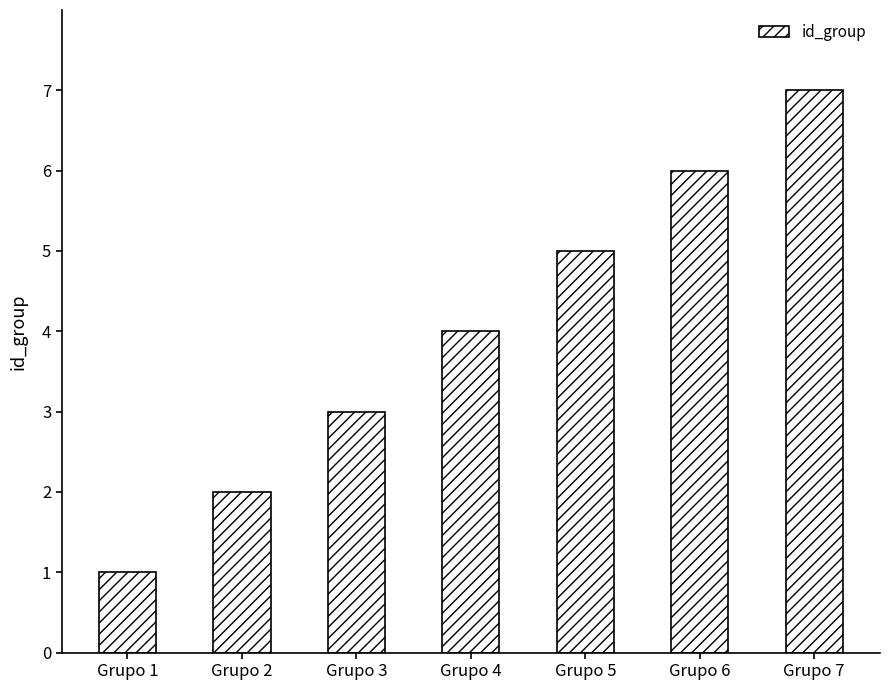

Approximately how many times larger is the value at Grupo 4 compared to Grupo 7?

0.6